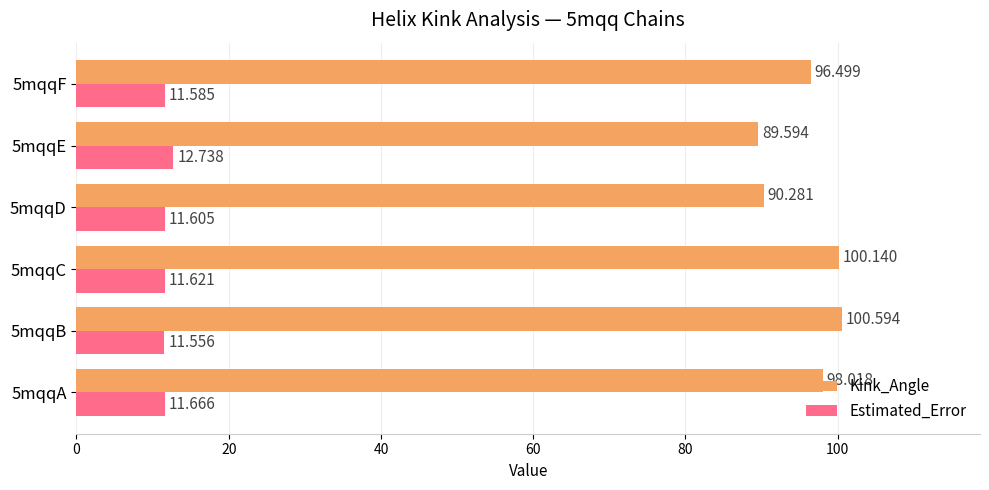

At which category is the sum across all series the highest?

5mqqB